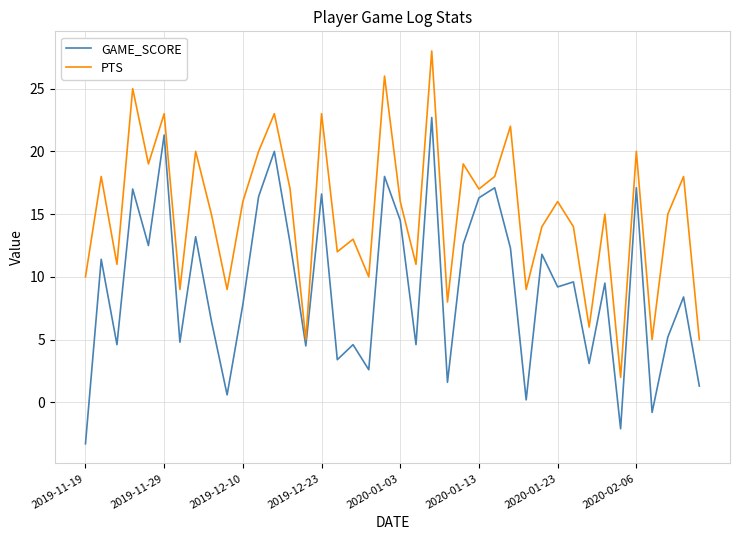

Which series has the largest total across all categories?

PTS